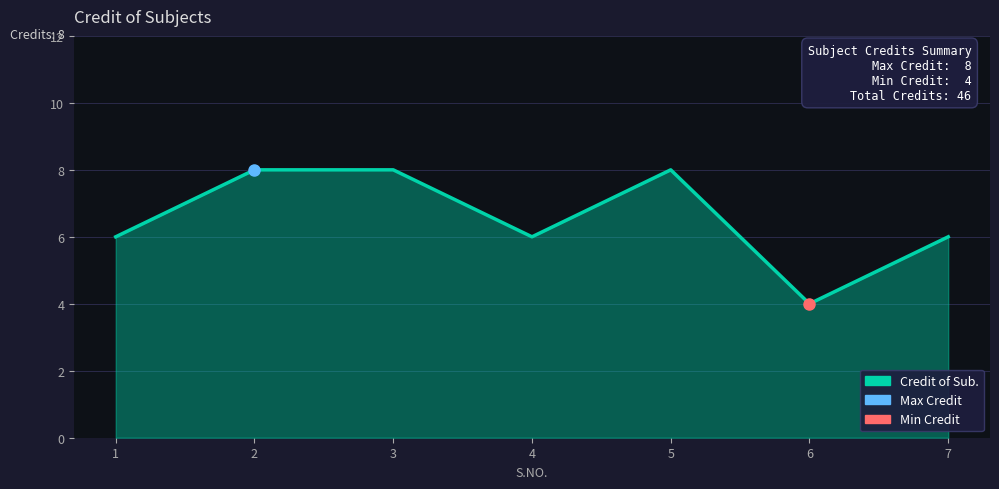

Count the number of categories in the chart.

7